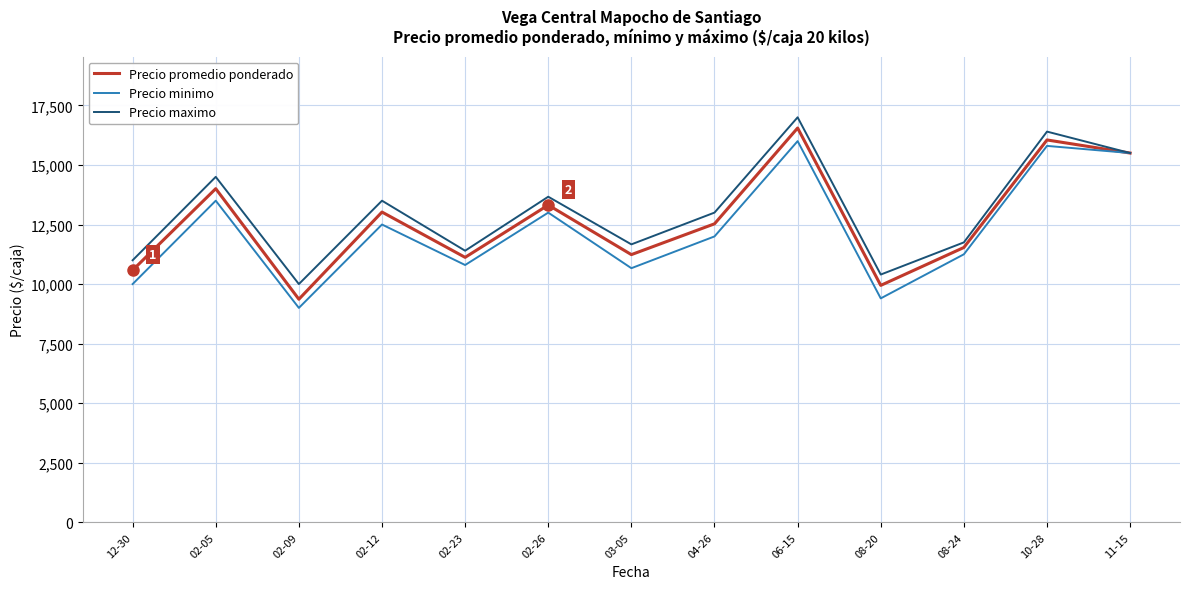

List the series in order of their peak value, highest first.

Precio maximo, Precio promedio ponderado, Precio minimo